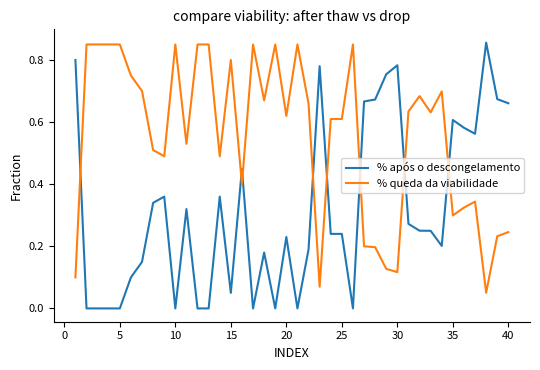

True or false: % queda da viabilidade has more than 2 interior local peaks.

True